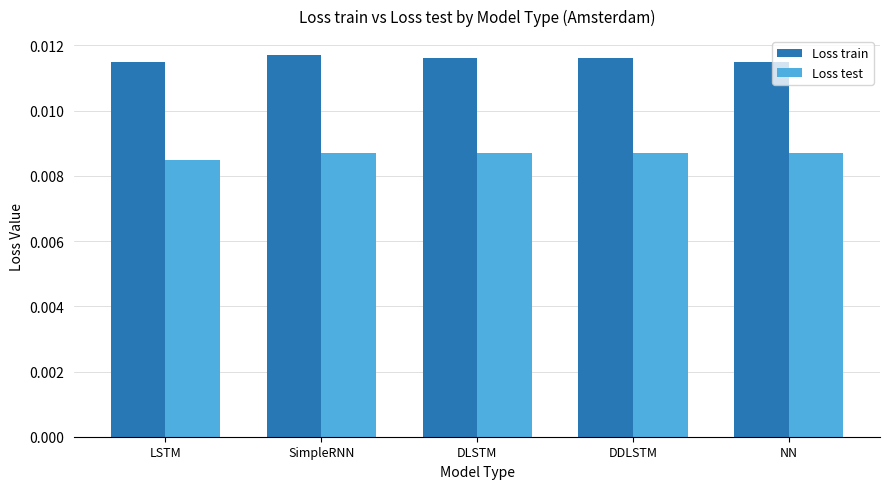

What is the label of the 3rd bar from the right?

DLSTM